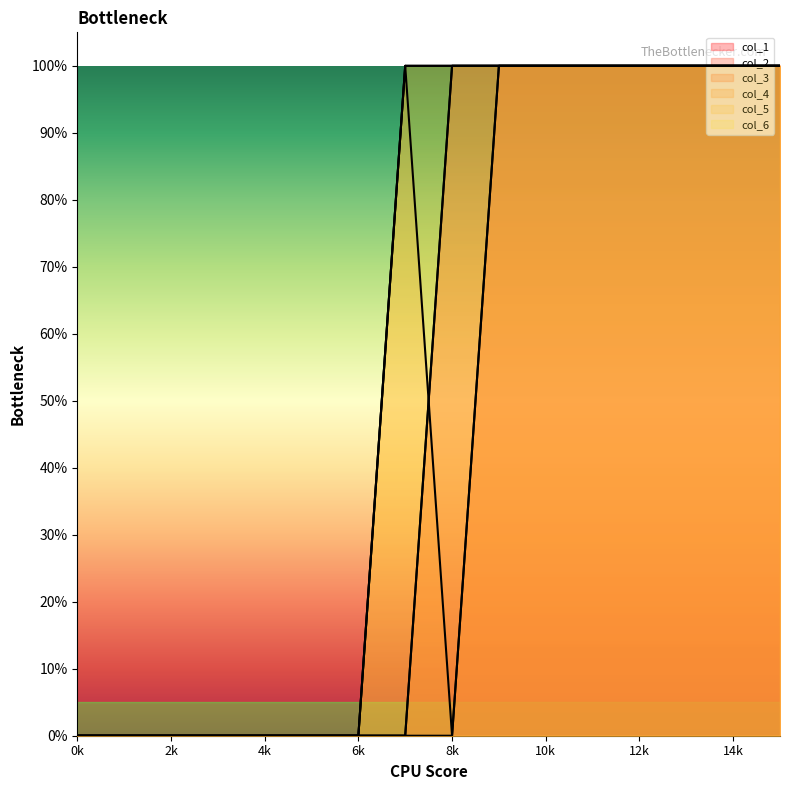

The col_6 series shows 1 at 15. True or false?

False